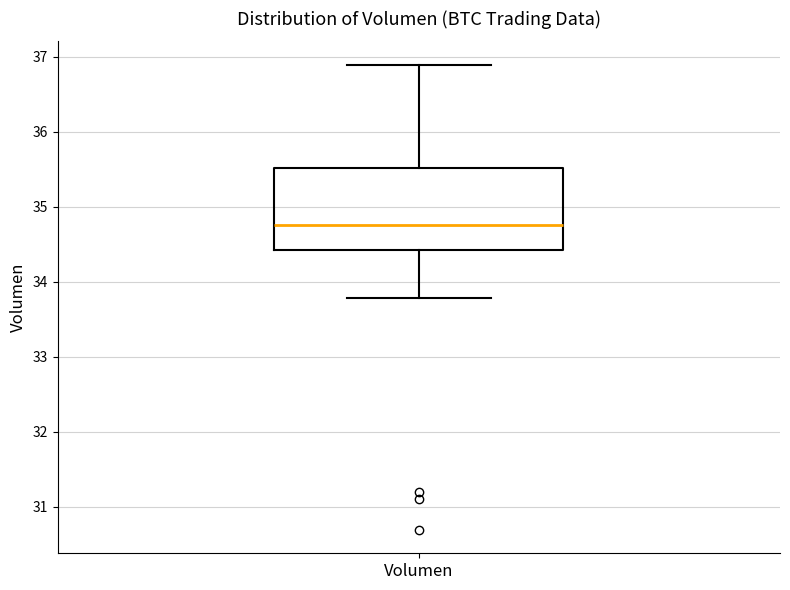

Transcribe this box plot: give where the median line is, the range the box spans, and where the two whiskers end, as read against the y-axis. The values are not printed on the chart, so give them approximately, as read against the axis.

median 34.8, box 34.4 to 35.5, whiskers 33.8 to 36.9